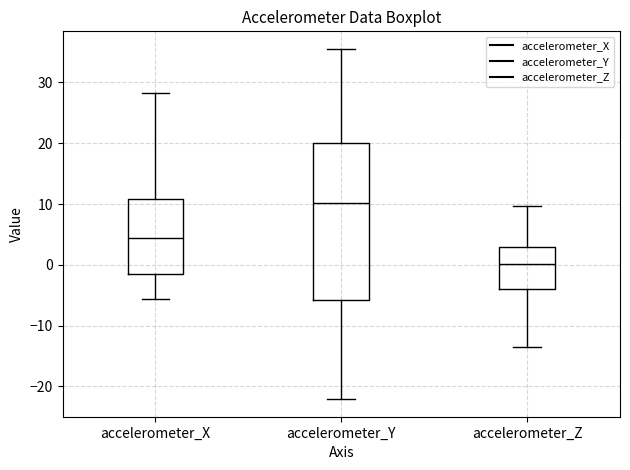

Reading left to right, read every box against the y-axis: the position of its median line, the range the box covers, and the ends of its whiskers. The values are not printed on the chart, so give them approximately, as read against the axis.

accelerometer_X: median 4, box -1 to 11, whiskers -6 to 28
accelerometer_Y: median 10, box -6 to 20, whiskers -22 to 36
accelerometer_Z: median 0, box -4 to 3, whiskers -14 to 10